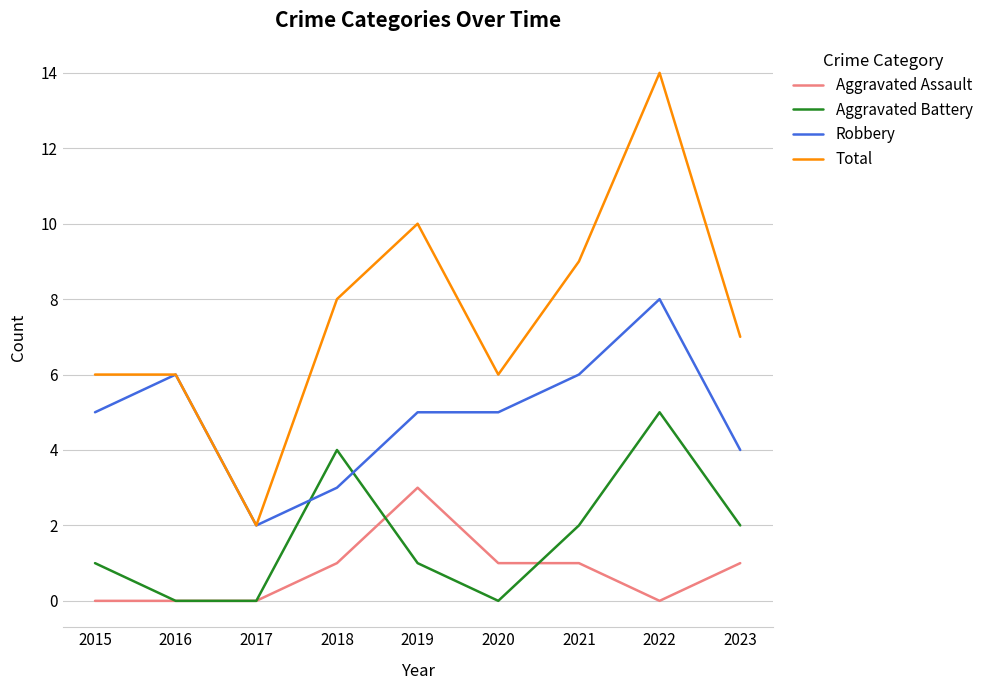

Count the Aggravated Battery values in the range 0 to 2.

7